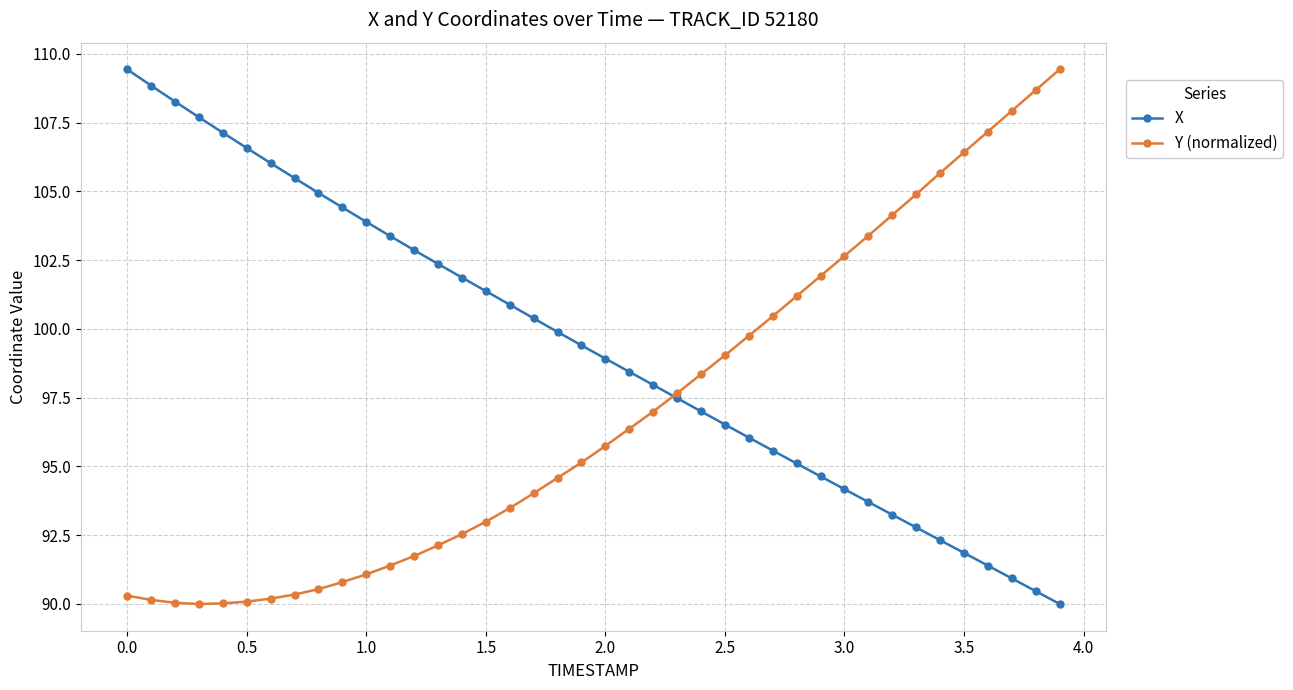

True or false: X and Y (normalized) intersect in this chart.

True